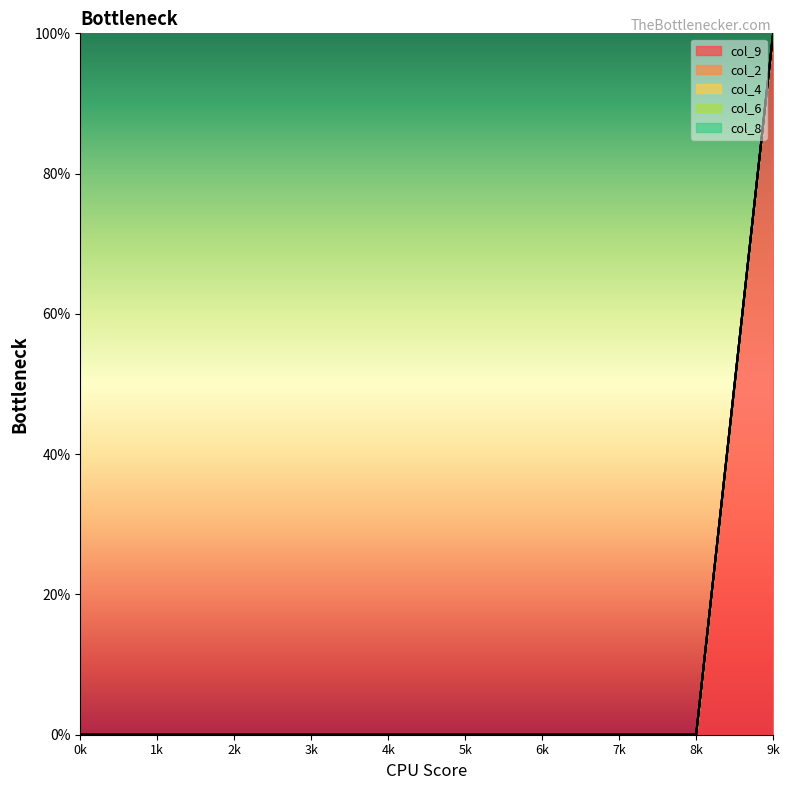

At how many categories does at least one series exceed 88?

1